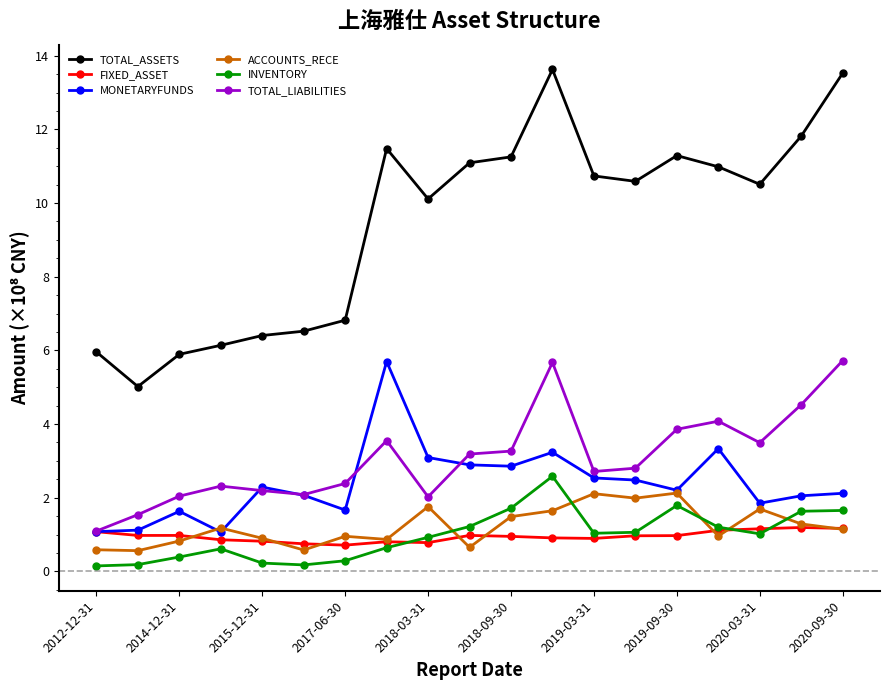

What is the value of the ACCOUNTS_RECE point at the 12th from the left?

1.6